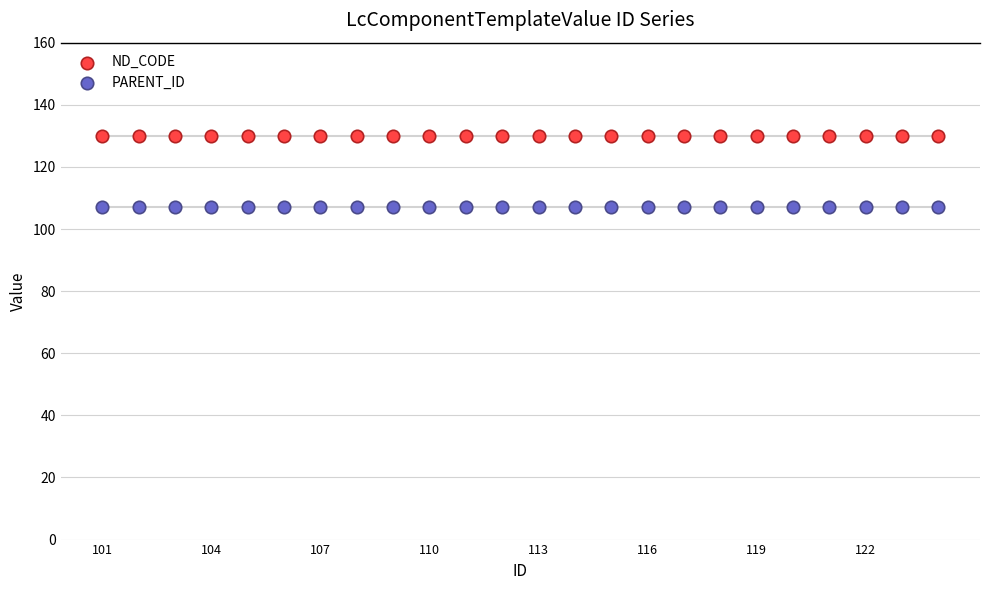

Which series reaches the maximum Y coordinate?

ND_CODE